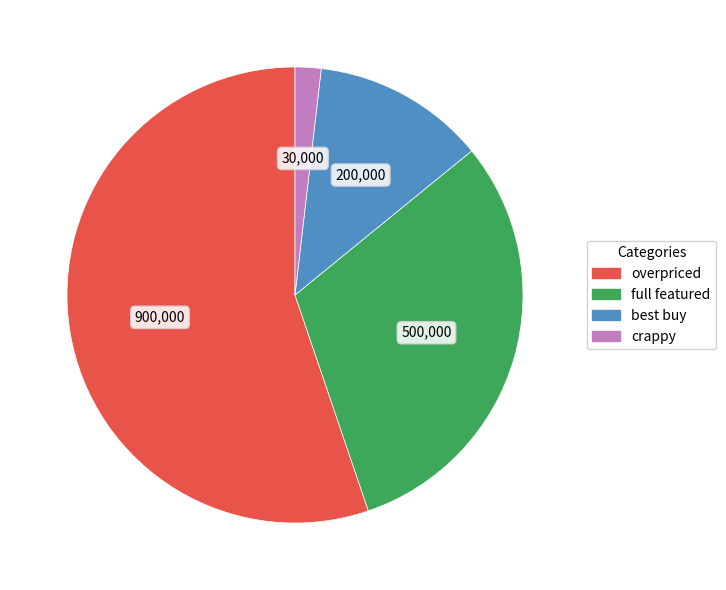

Is the sum of overpriced and crappy greater than half?

Yes